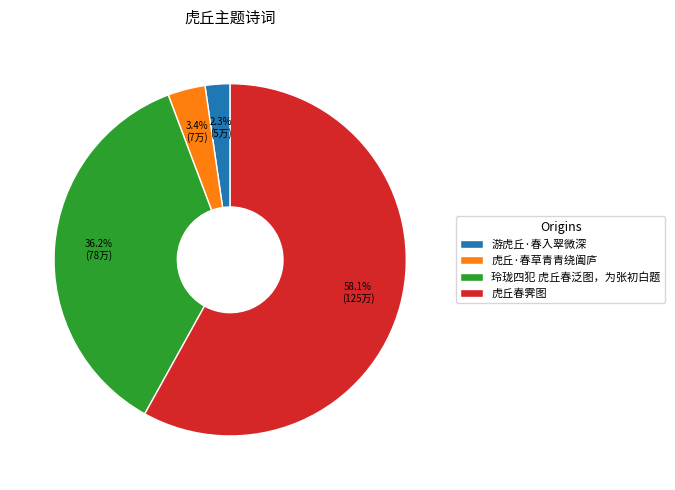

Which slice is the smallest?

游虎丘·春入翠微深